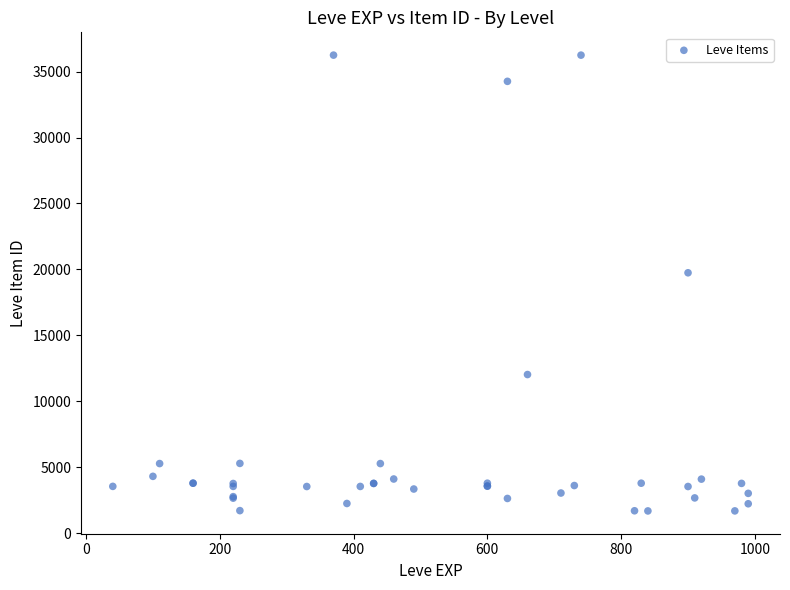

What Y value in the scatter plot is closest to 18967?

19744